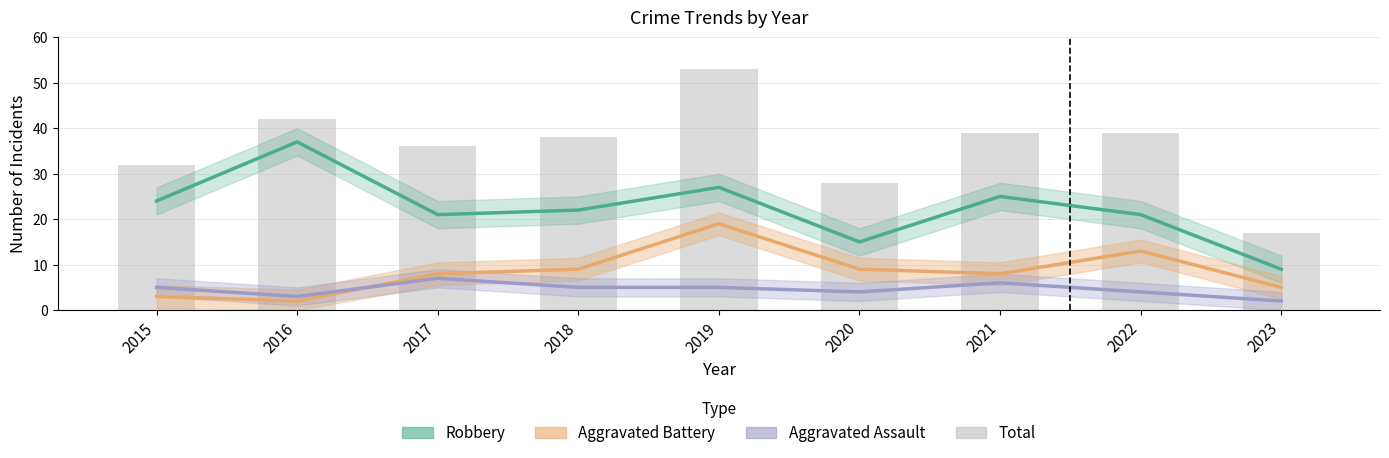

What is the sum of the Aggravated Battery values at 2018 and 2019?

28